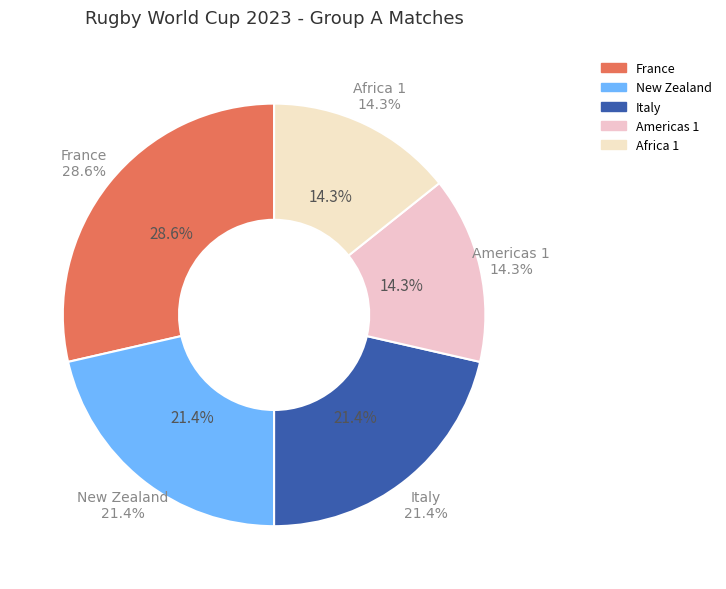

What is the change in value from Italy to Americas 1?

-1